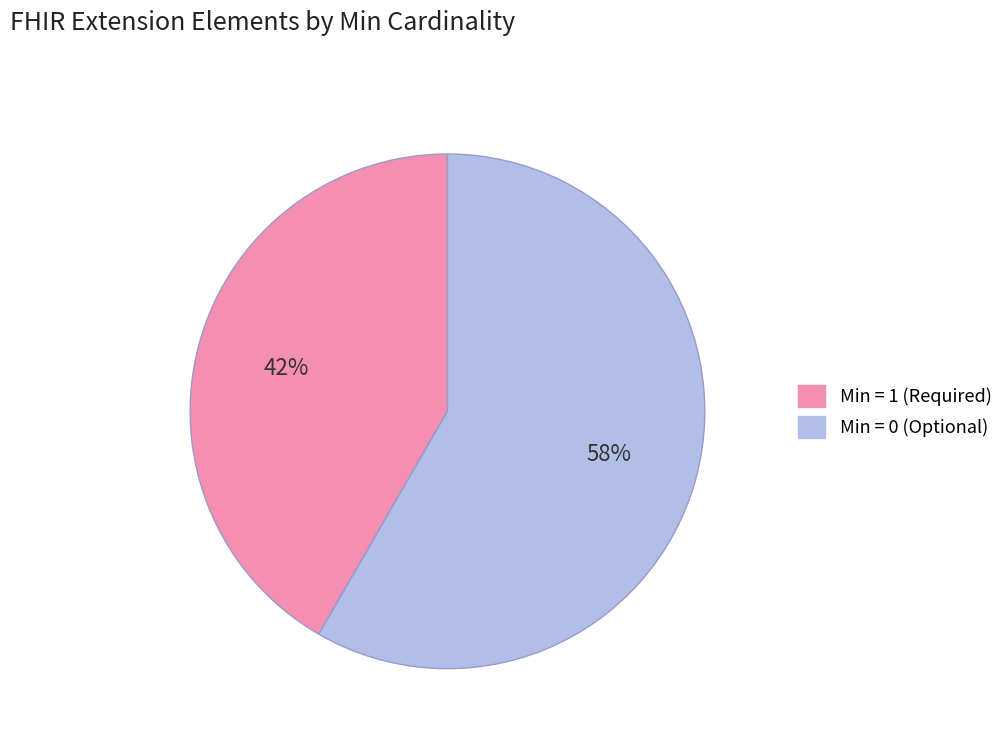

Count the number of slices in the pie.

2